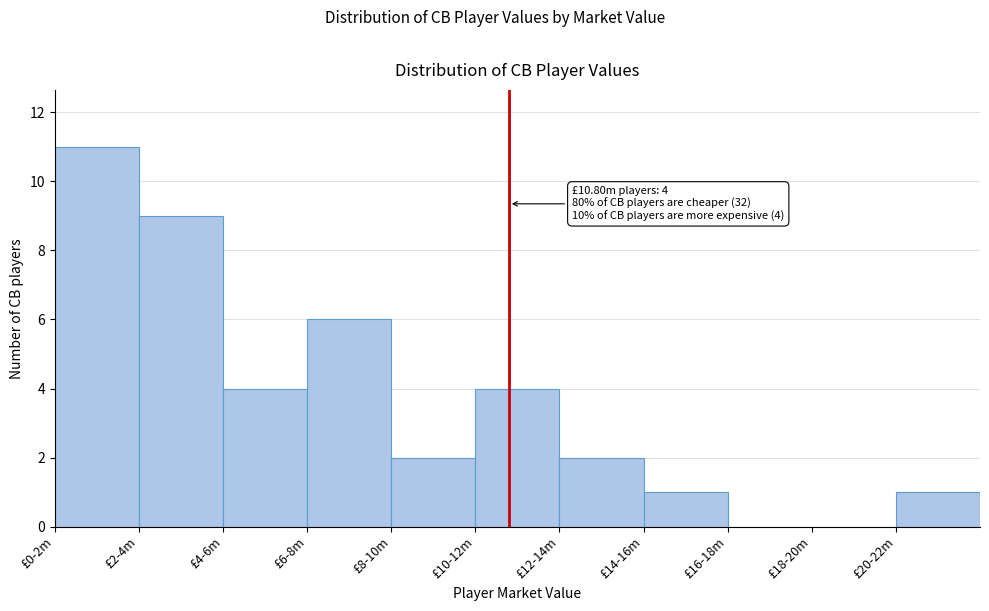

Reading left to right, transcribe all the data shown in this chart.

£0-2m=11	£2-4m=9	£4-6m=4	£6-8m=6	£8-10m=2	£10-12m=4	£12-14m=2	£14-16m=1	£16-18m=0	£18-20m=0	£20-22m=1